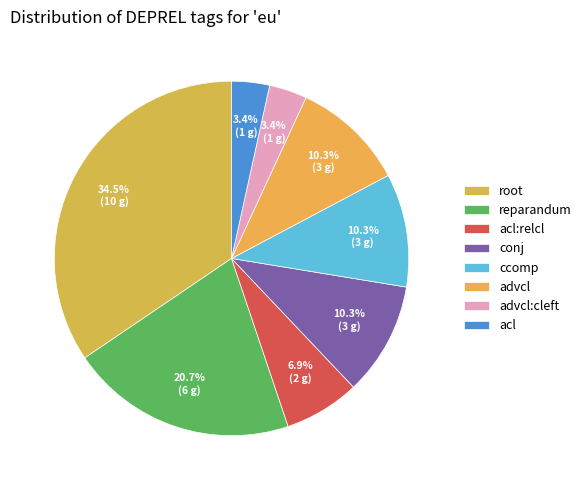

Is conj the majority of the pie?

No